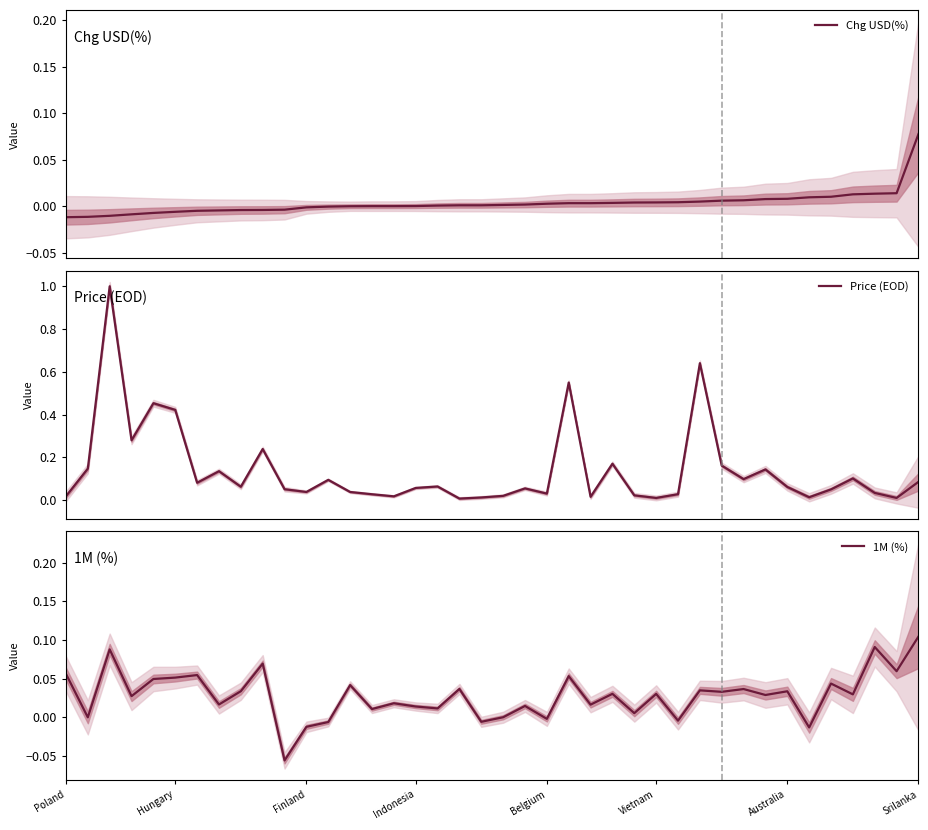

How many lines are shown in the chart?

3